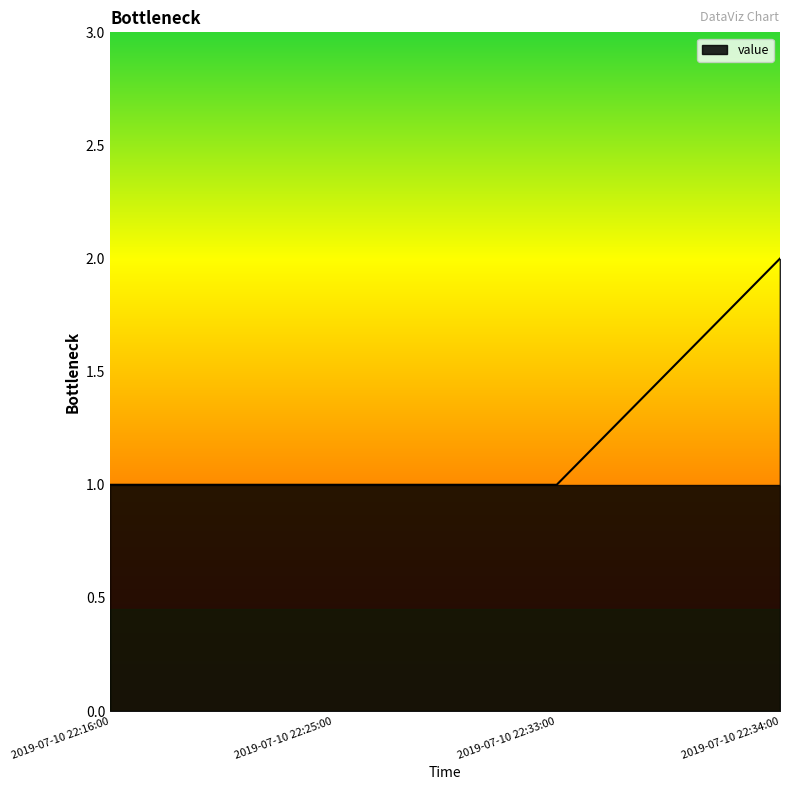

What is the difference between the values at 2019-07-10 22:16:00 and 2019-07-10 22:34:00?

1